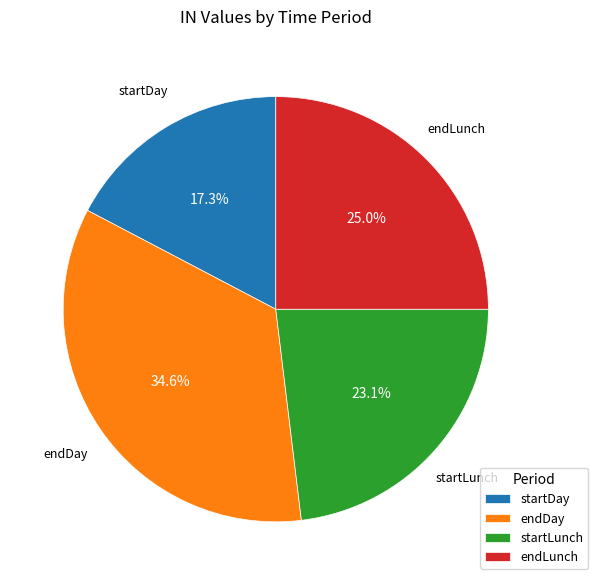

Is it true that startLunch is 23% of the pie?

True